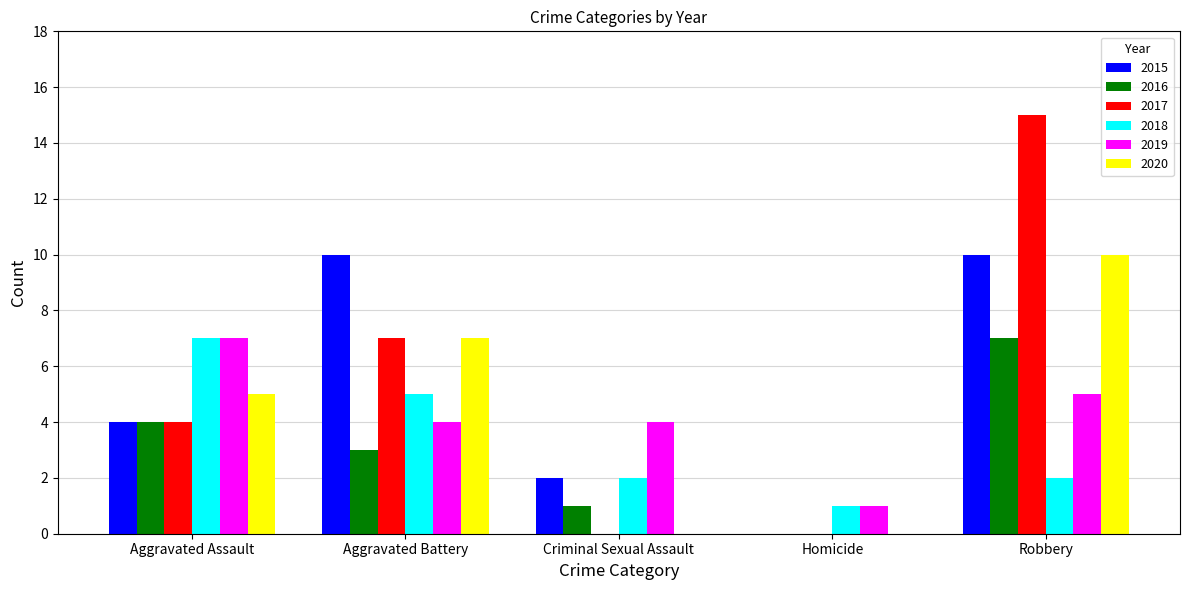

What is the sum of all 2020 values?

22